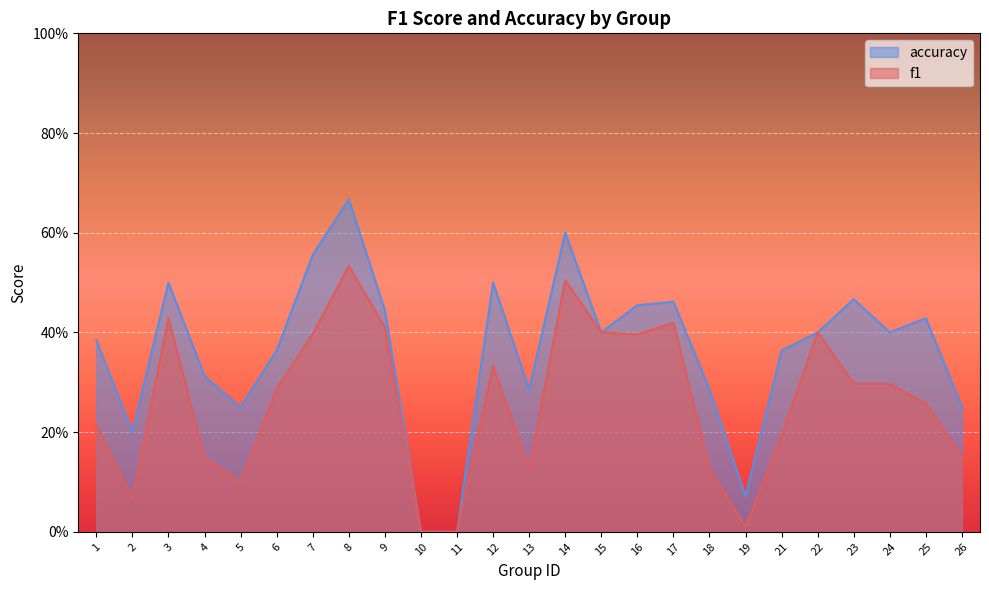

True or false: f1 and accuracy intersect in this chart.

False